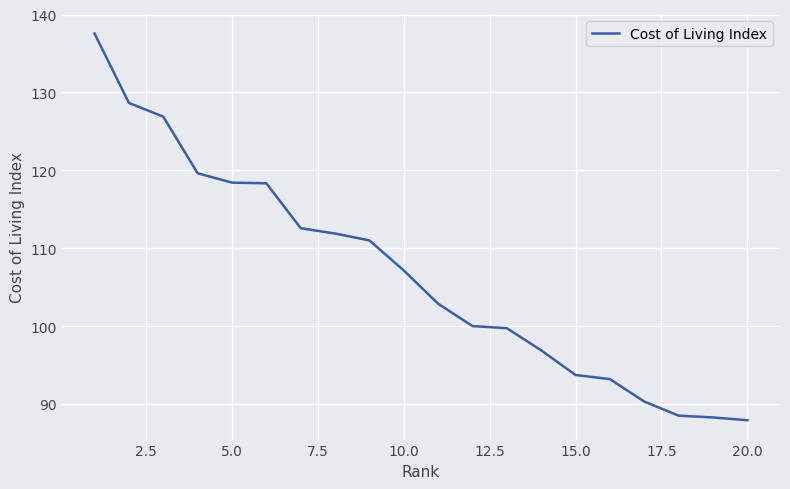

Does the chart have visible grid lines?

Yes